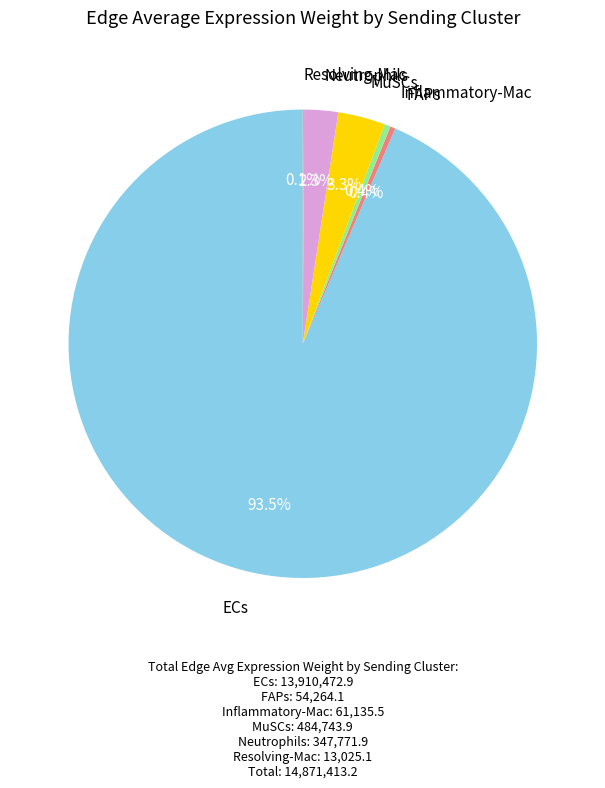

What is the largest slice in the pie chart?

ECs